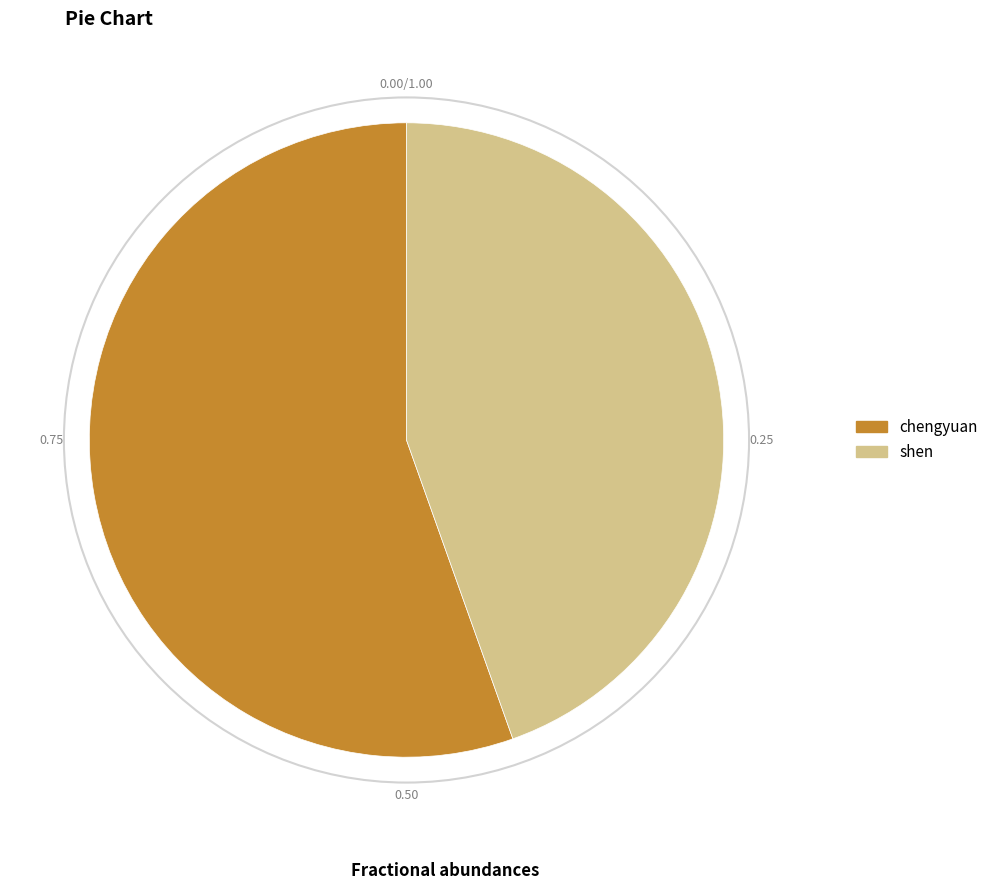

Which category has the biggest portion of the pie?

chengyuan